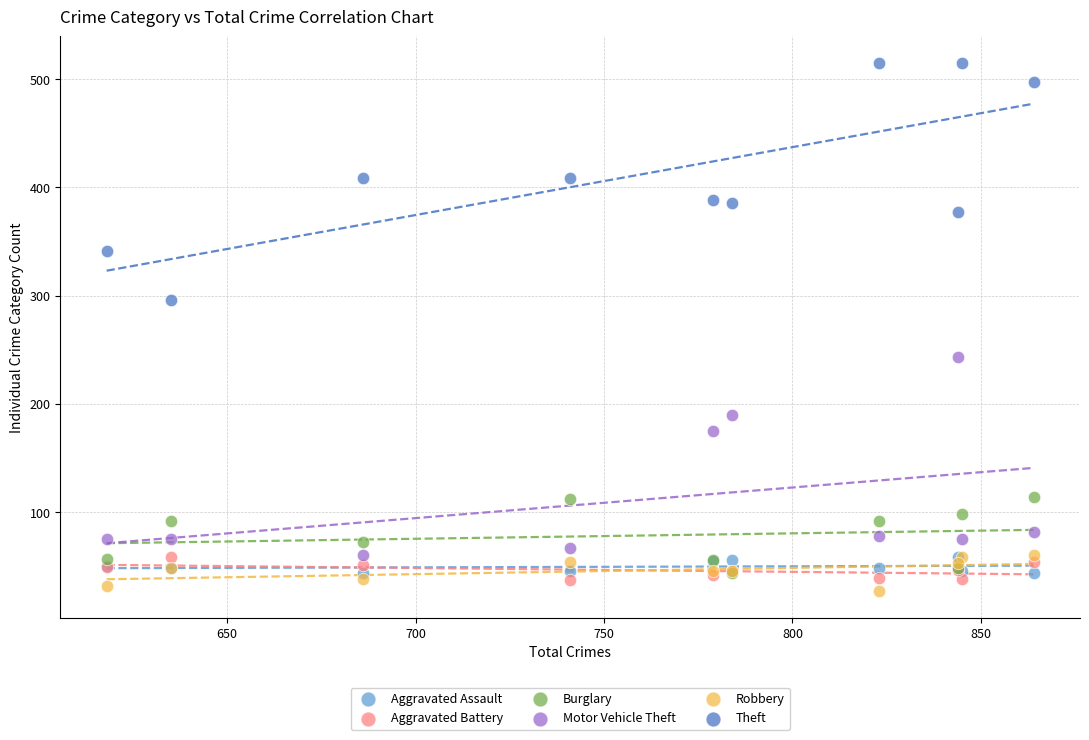

In the Motor Vehicle Theft series, what Y value is closest to 151?

175